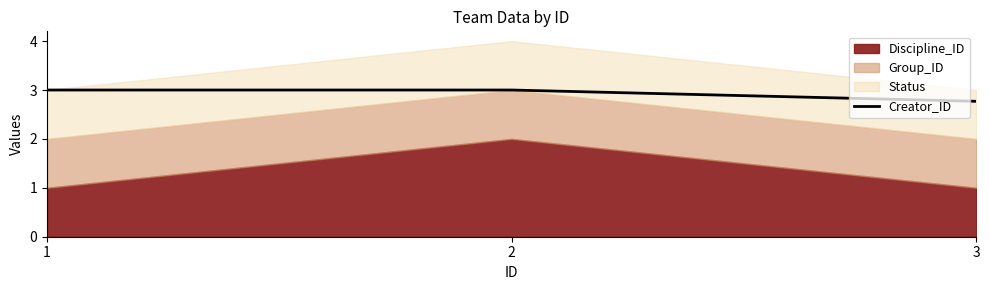

List the labels in order of value, smallest first.

3, 1, 2